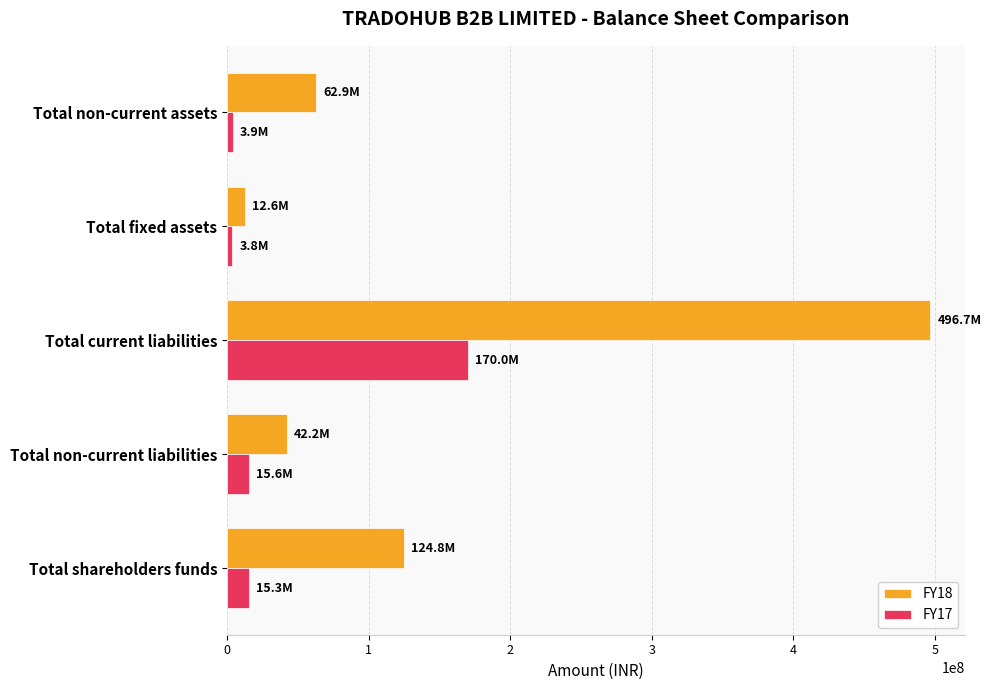

Is the value of FY17 at Total fixed assets greater than the value of FY18 at Total non-current liabilities?

No